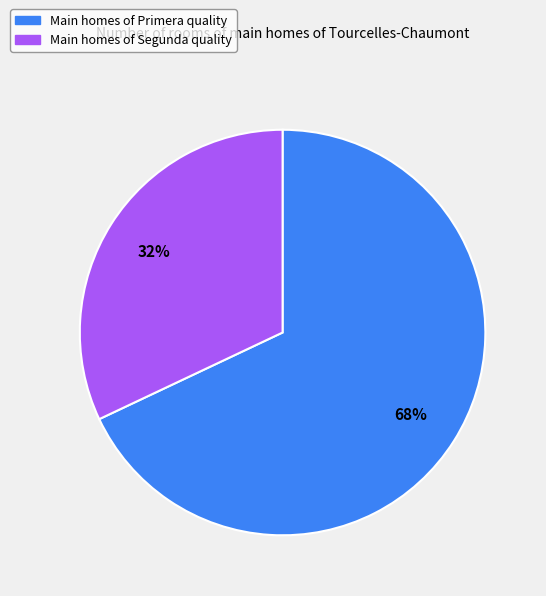

To the nearest percent, what is the average slice percentage?

50%